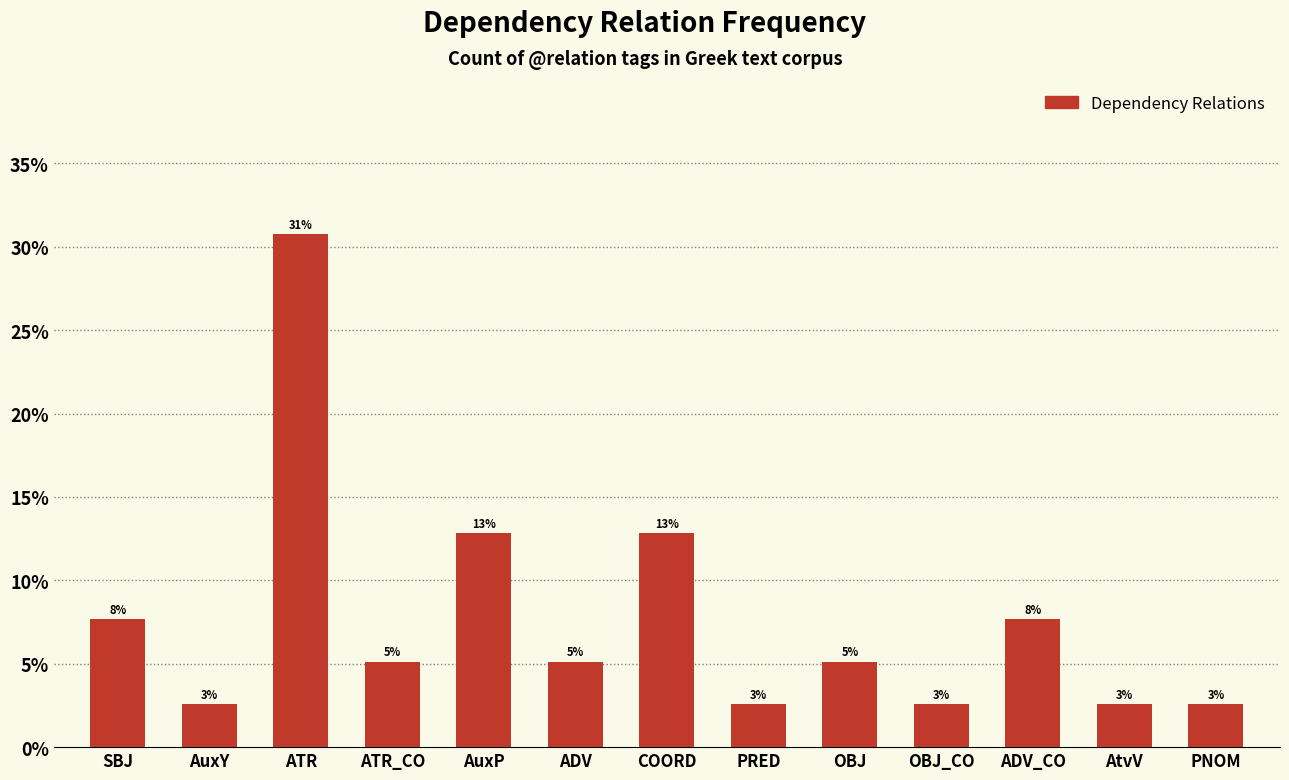

Between SBJ and ADV_CO, which is larger?

SBJ